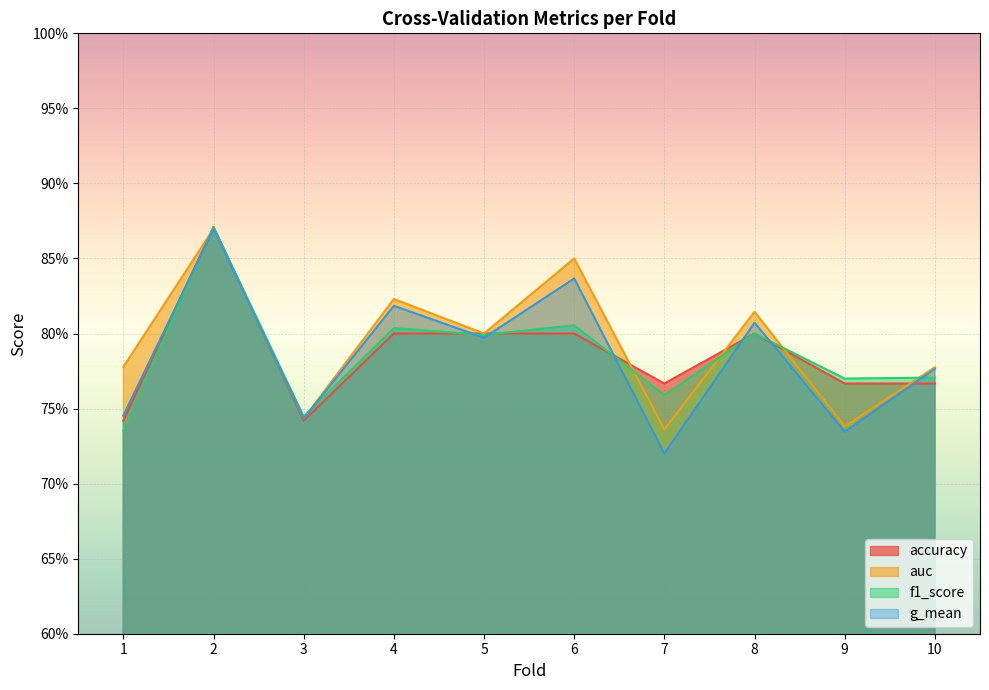

How many categories are shown in the chart?

10